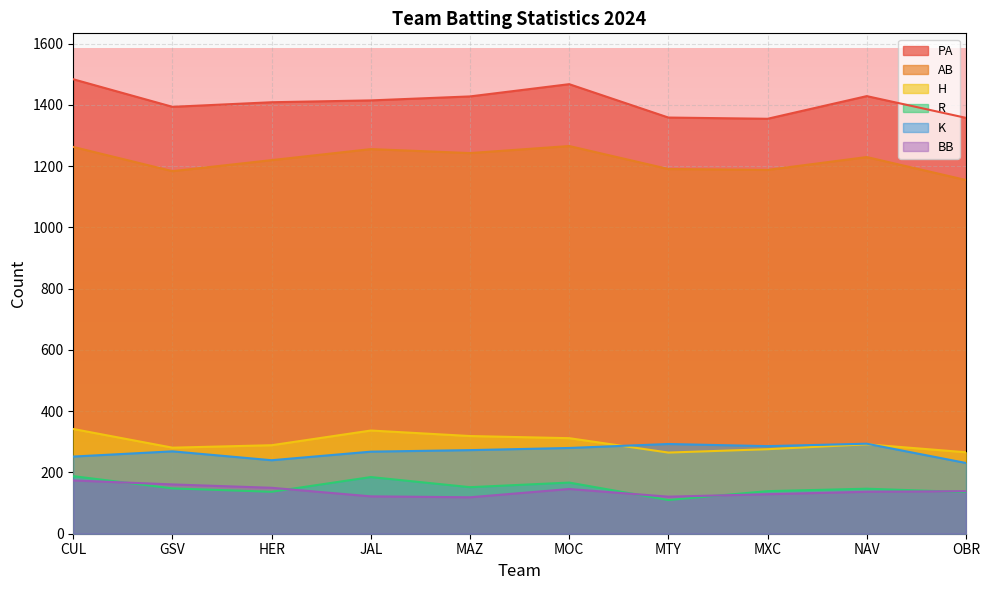

True or false: H has a value of 292 at NAV.

True